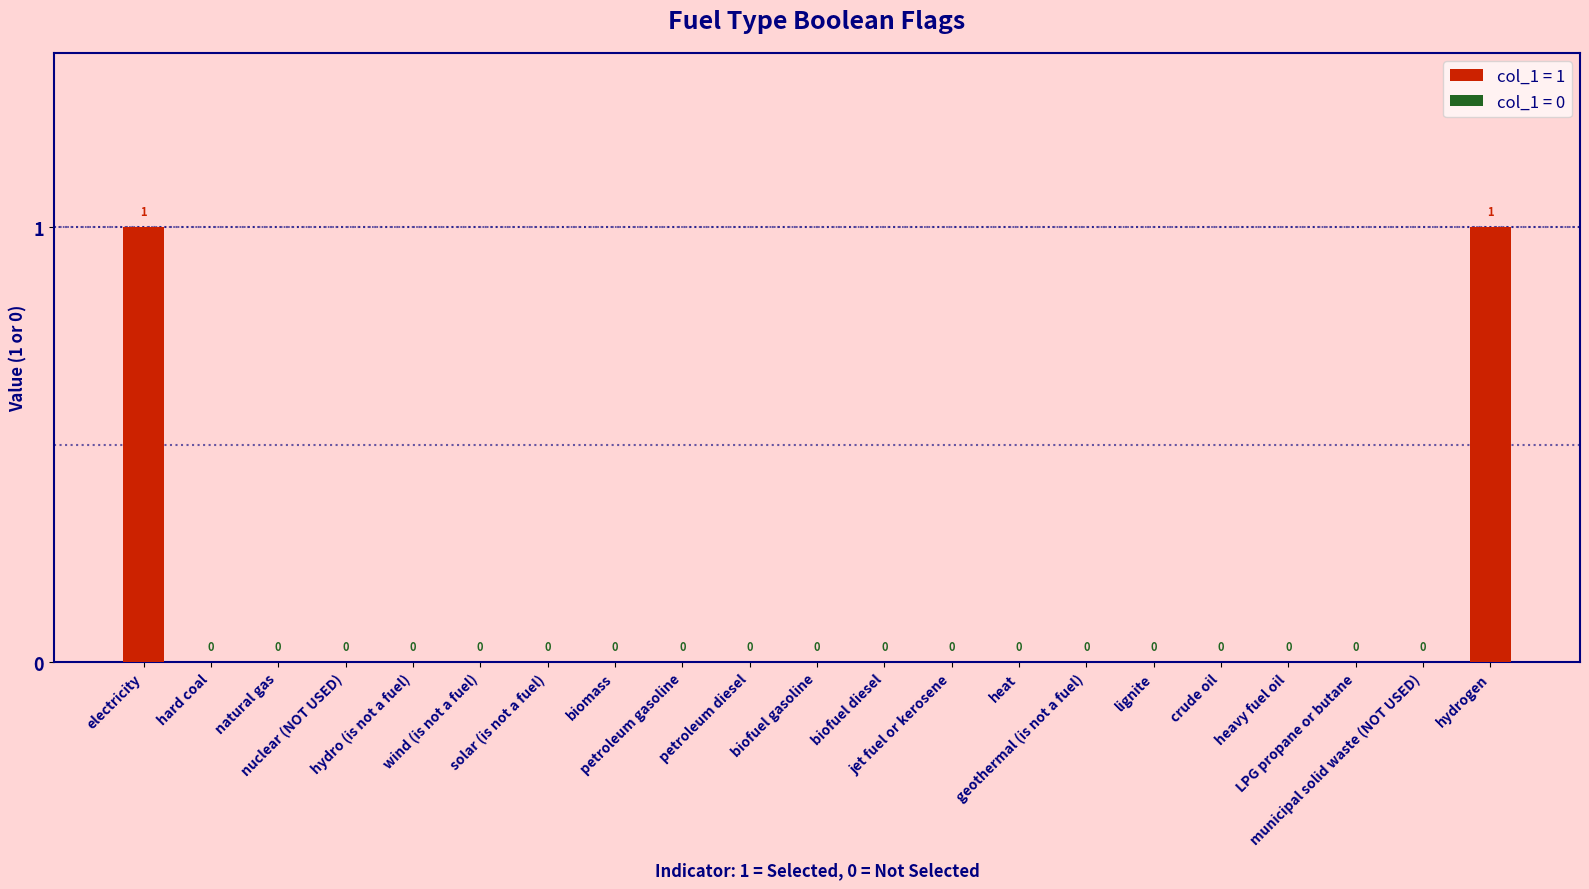

Which has a higher value, electricity or biofuel gasoline?

electricity